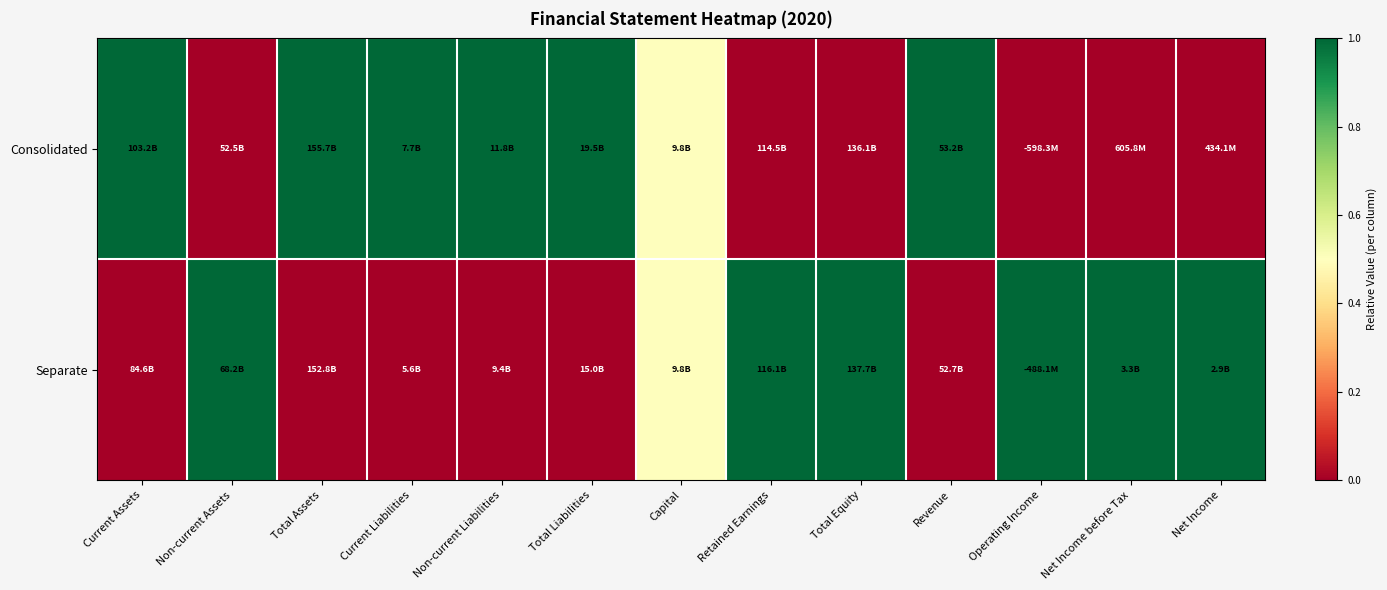

Between Total Equity and Total Liabilities, which is larger?

Total Liabilities